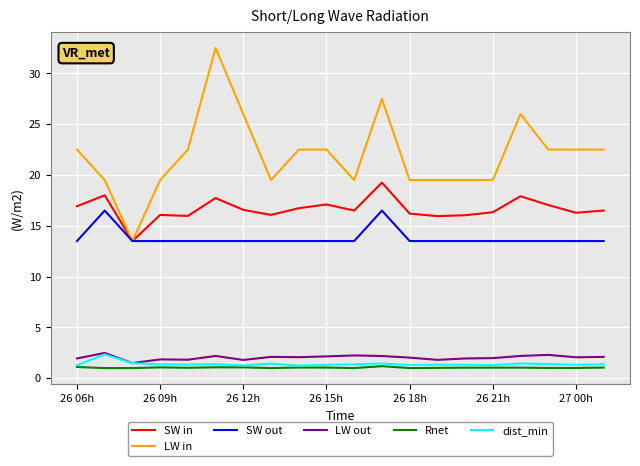

What is the lowest value of the SW in series?

13.5